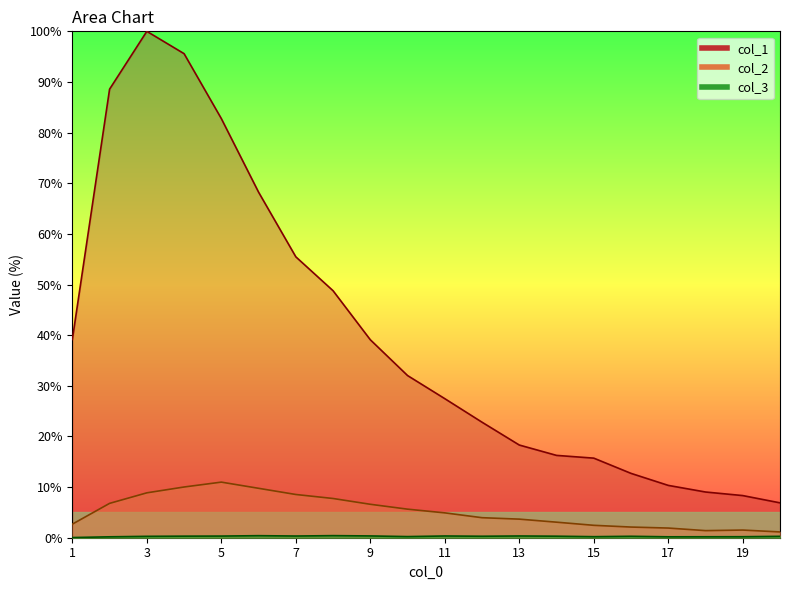

Between 19 and 1, which is larger?

1